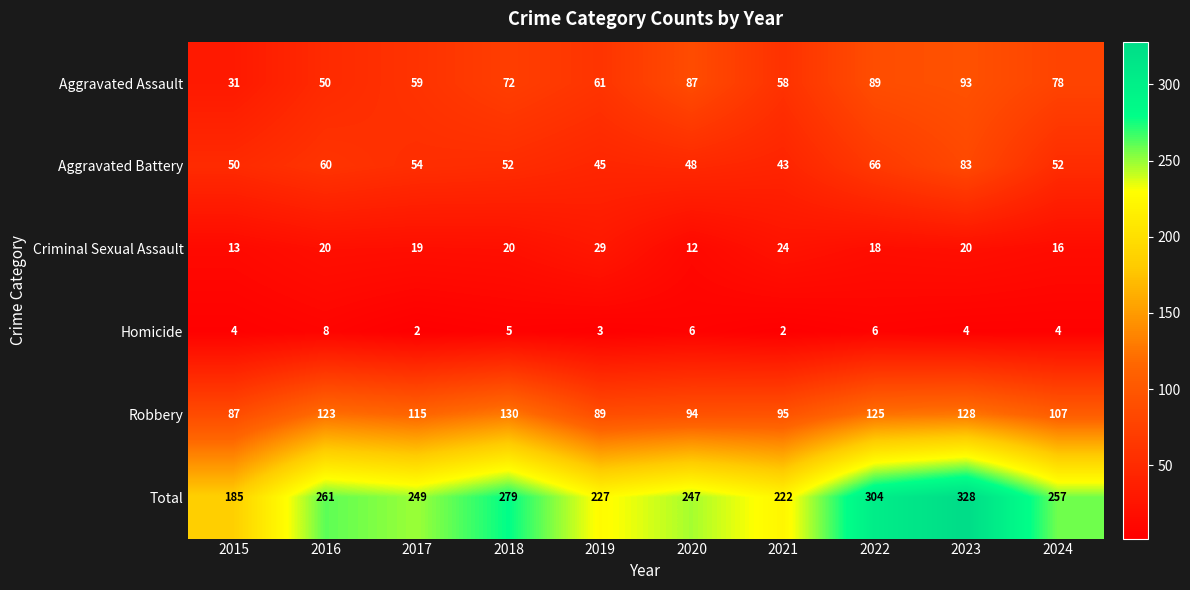

What is the sum of all Homicide values?

44